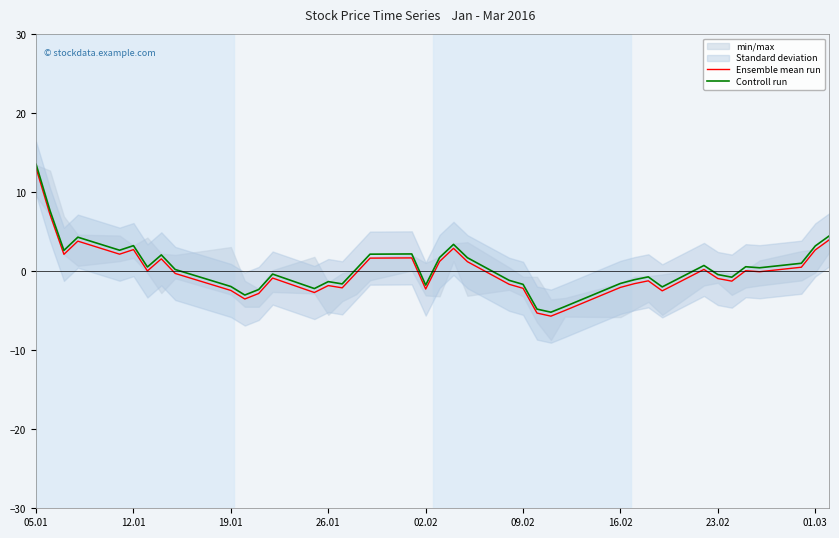

What is the highest value of the Ensemble mean run series?

13.0